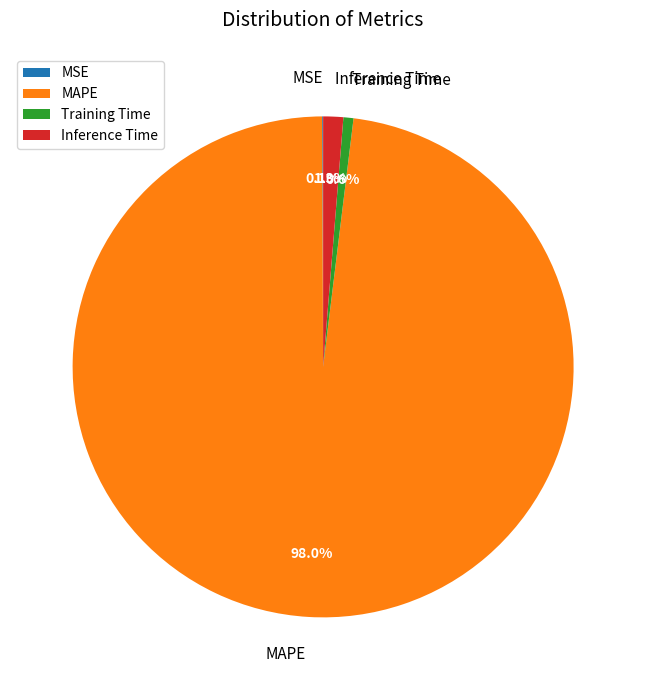

What is the largest slice in the pie chart?

MAPE